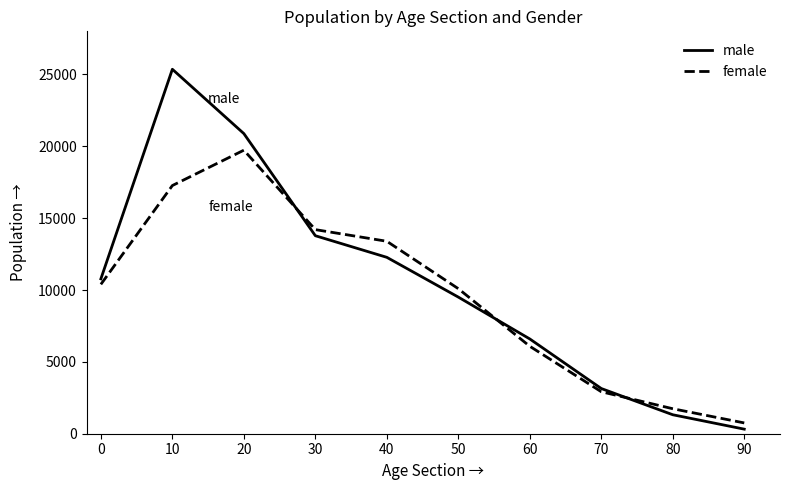

True or false: male has a value of 1320 at 80.

True